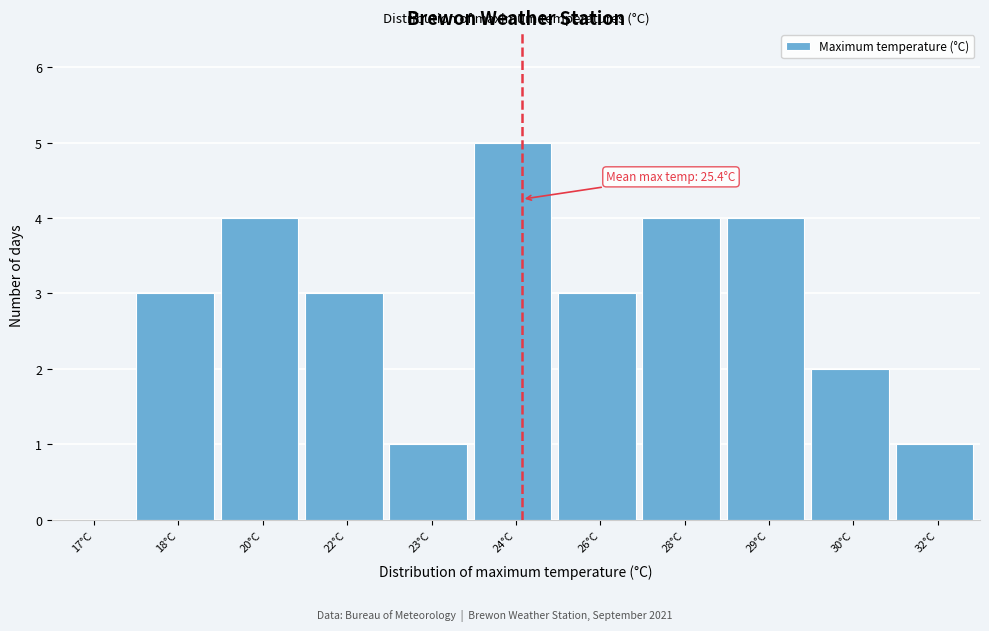

Reading left to right, transcribe all the data shown in this chart.

17°C=0	18°C=3	20°C=4	22°C=3	23°C=1	24°C=5	26°C=3	28°C=4	29°C=4	30°C=2	32°C=1